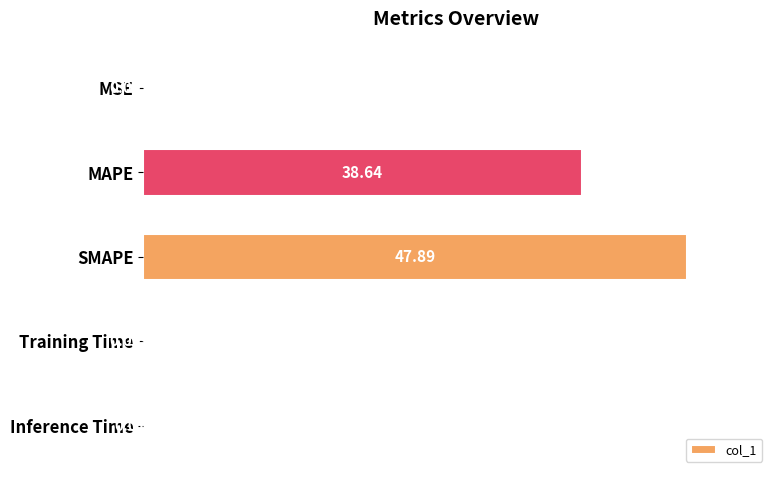

At which label is the value closest to 23?

MAPE